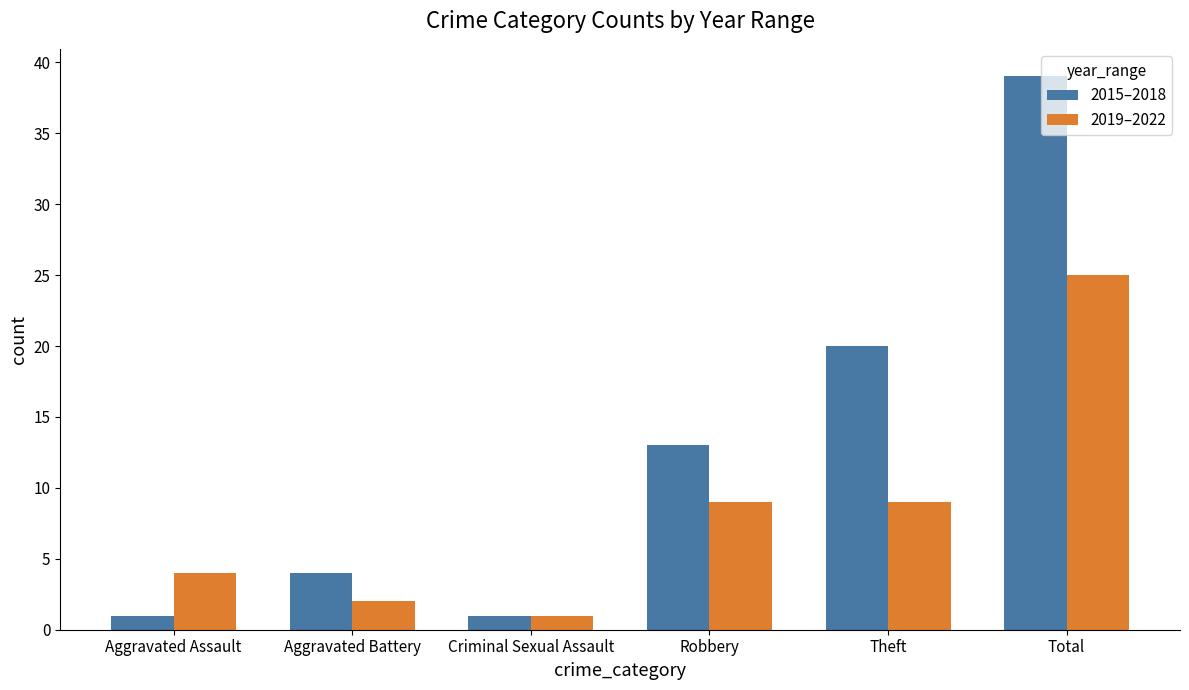

Reading right to left, extract all data points from this chart.

2015–2018: Total=39	Theft=20	Robbery=13	Criminal Sexual Assault=1	Aggravated Battery=4	Aggravated Assault=1
2019–2022: Total=25	Theft=9	Robbery=9	Criminal Sexual Assault=1	Aggravated Battery=2	Aggravated Assault=4